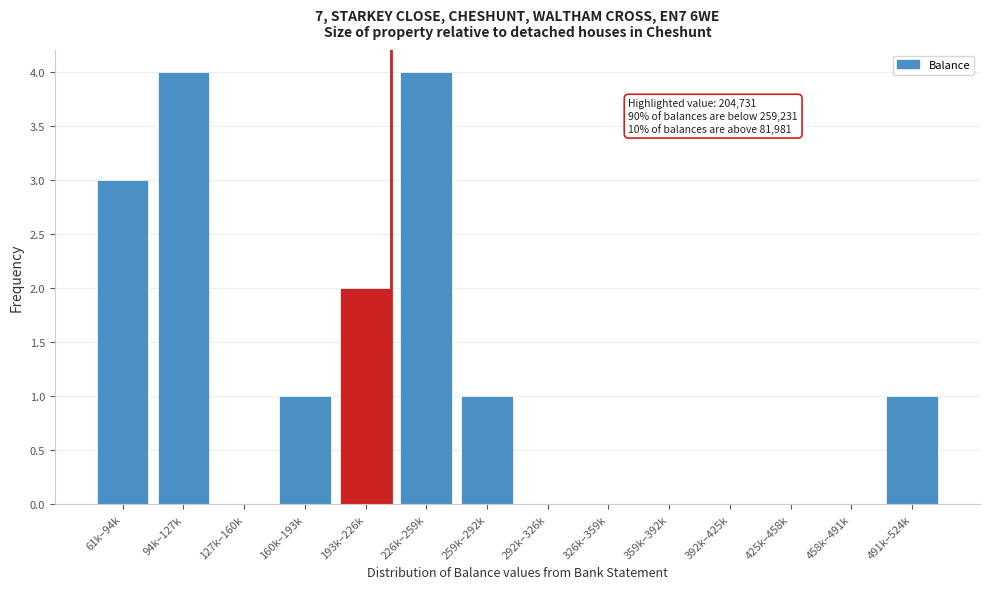

Reading left to right, transcribe all the data shown in this chart.

61k–94k=3	94k–127k=4	127k–160k=0	160k–193k=1	193k–226k=2	226k–259k=4	259k–292k=1	292k–326k=0	326k–359k=0	359k–392k=0	392k–425k=0	425k–458k=0	458k–491k=0	491k–524k=1